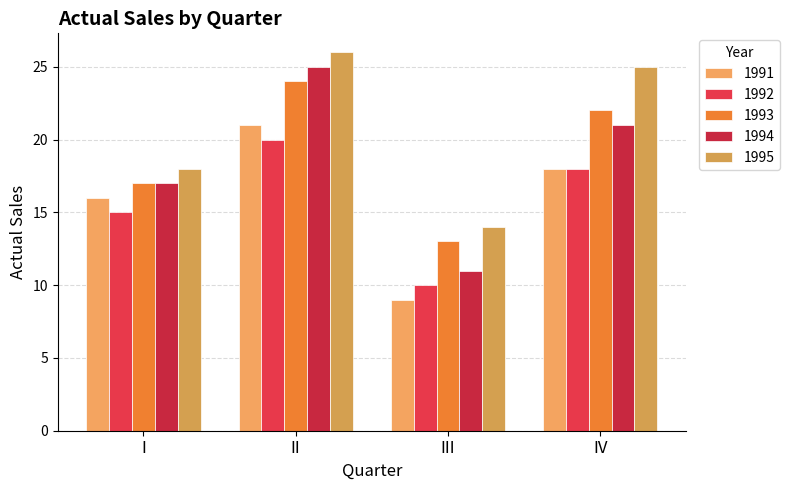

Which category has the lowest value across all series?

III